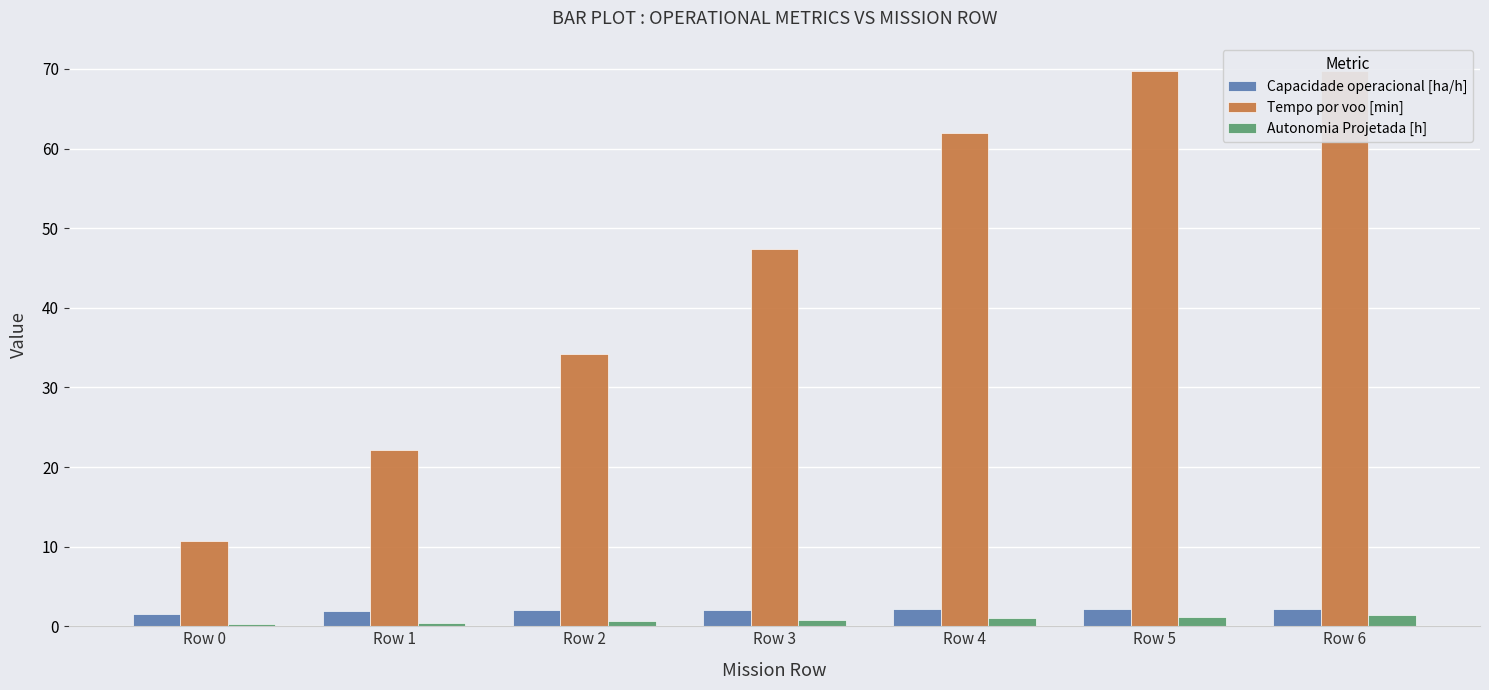

What is the sum of all Tempo por voo [min] values?

315.8